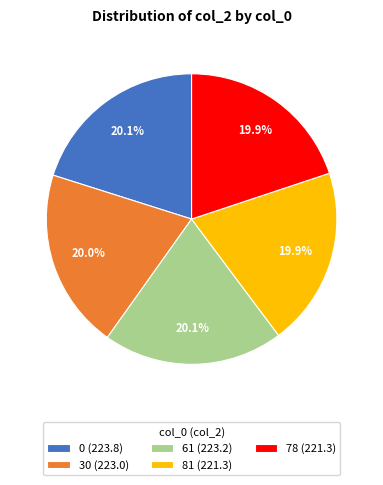

True or false: 30 accounts for 20% of the total.

True